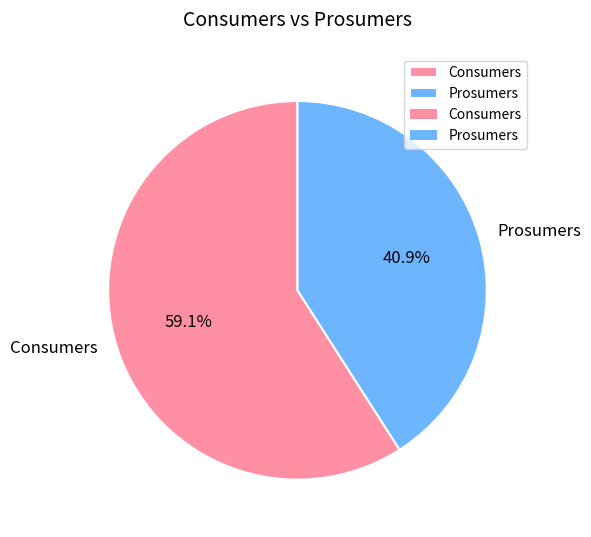

How many segments does this pie chart have?

2